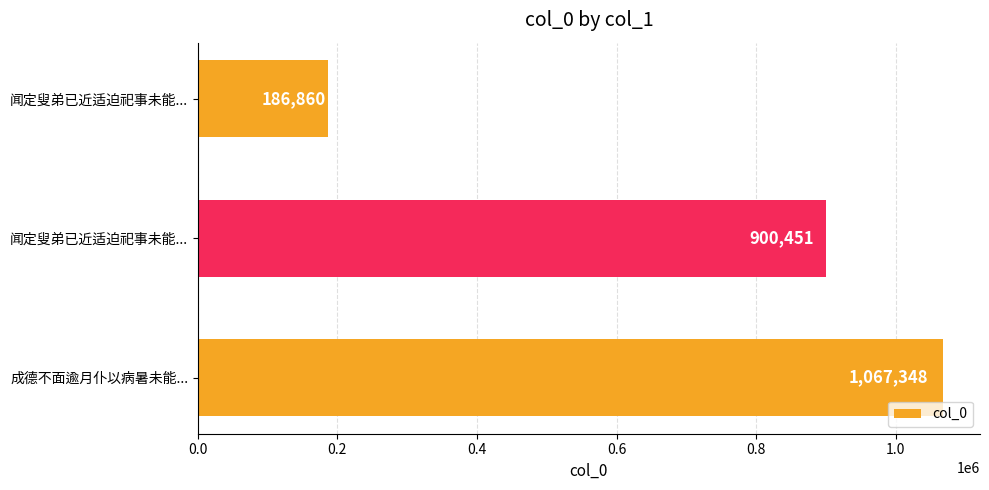

How many bars are there in total?

3